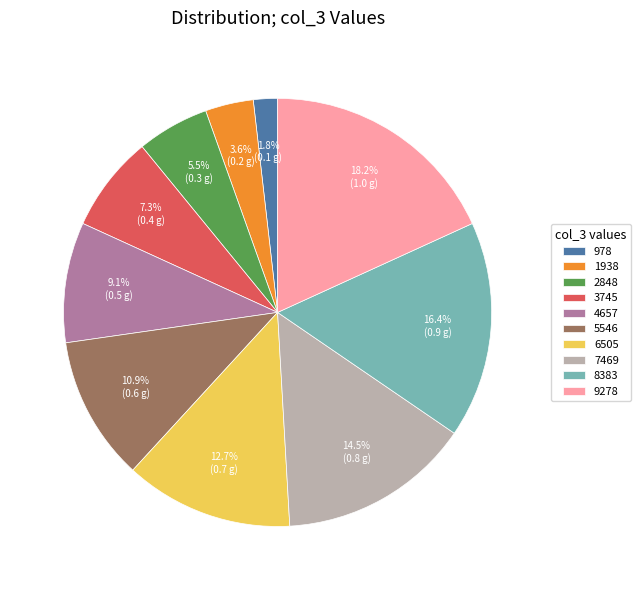

Between 7469 and 8383, which is larger?

8383